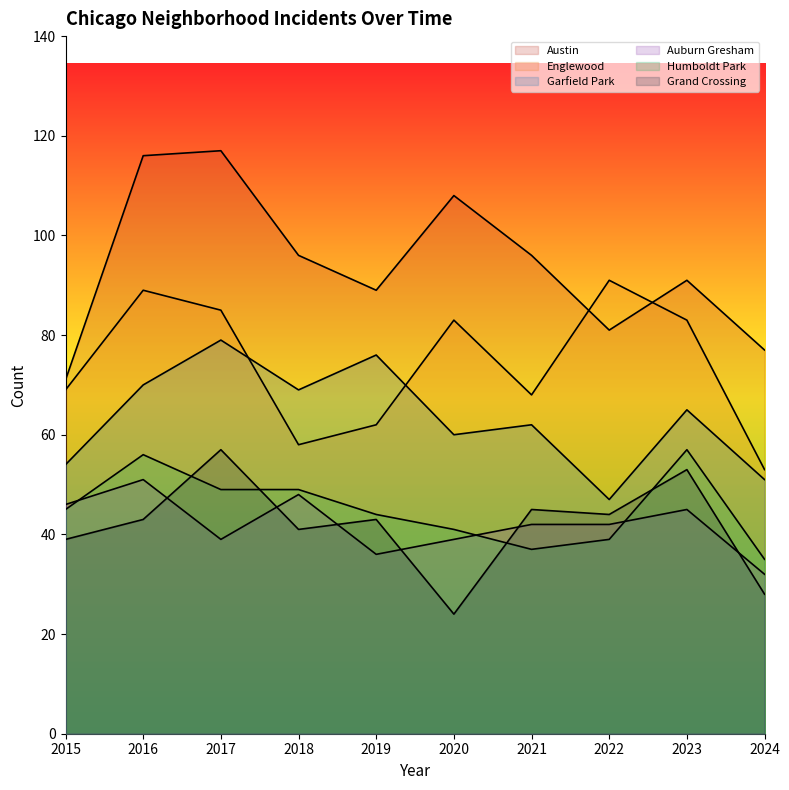

Reading left to right, transcribe all the data shown in this chart.

Austin: 2015=71	2016=116	2017=117	2018=96	2019=89	2020=108	2021=96	2022=81	2023=91	2024=77
Englewood: 2015=69	2016=89	2017=85	2018=58	2019=62	2020=83	2021=68	2022=91	2023=83	2024=53
Garfield Park: 2015=54	2016=70	2017=79	2018=69	2019=76	2020=60	2021=62	2022=47	2023=65	2024=51
Auburn Gresham: 2015=46	2016=51	2017=39	2018=48	2019=36	2020=39	2021=42	2022=42	2023=45	2024=32
Humboldt Park: 2015=45	2016=56	2017=49	2018=49	2019=44	2020=41	2021=37	2022=39	2023=57	2024=35
Grand Crossing: 2015=39	2016=43	2017=57	2018=41	2019=43	2020=24	2021=45	2022=44	2023=53	2024=28